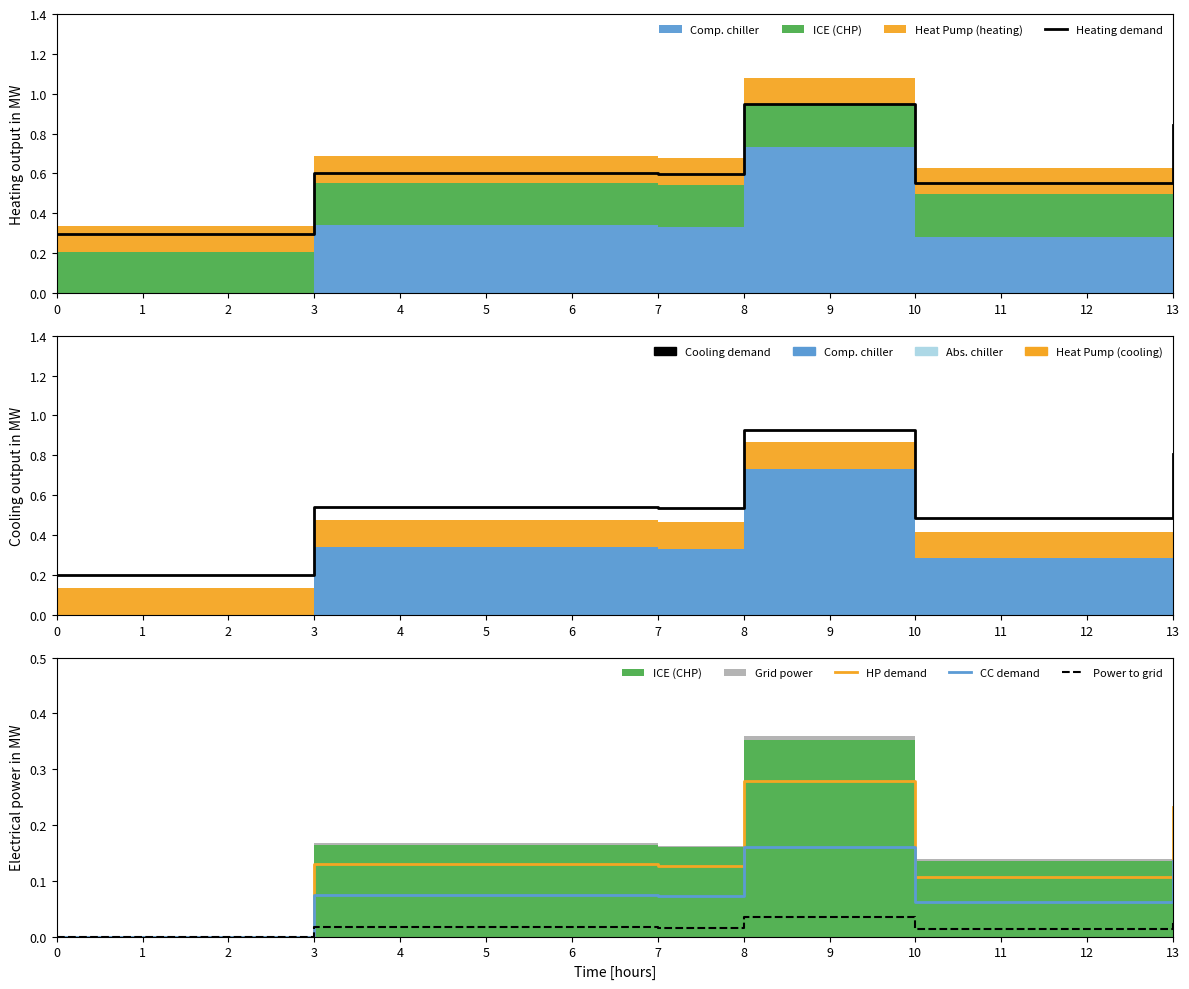

The Cooling demand series shows 0.5 at 4. True or false?

True